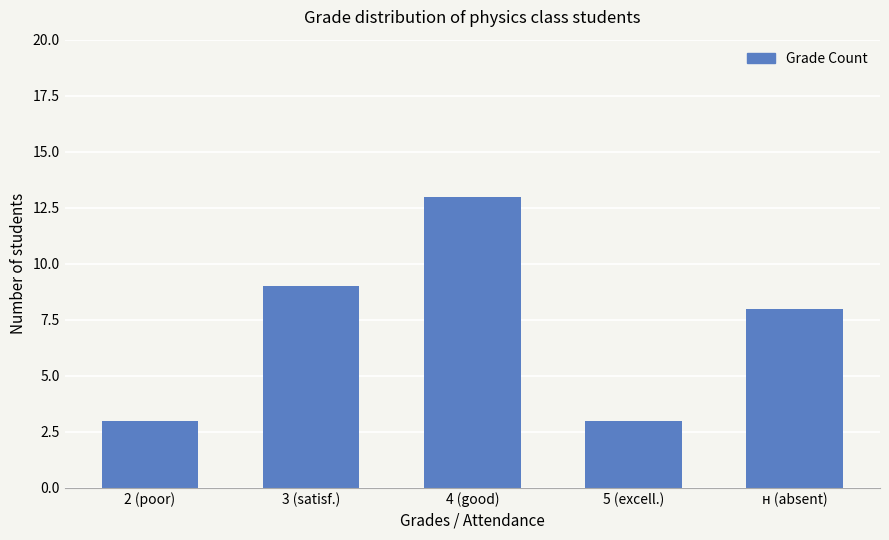

Reading left to right, extract all data points from this chart.

3	9	13	3	8